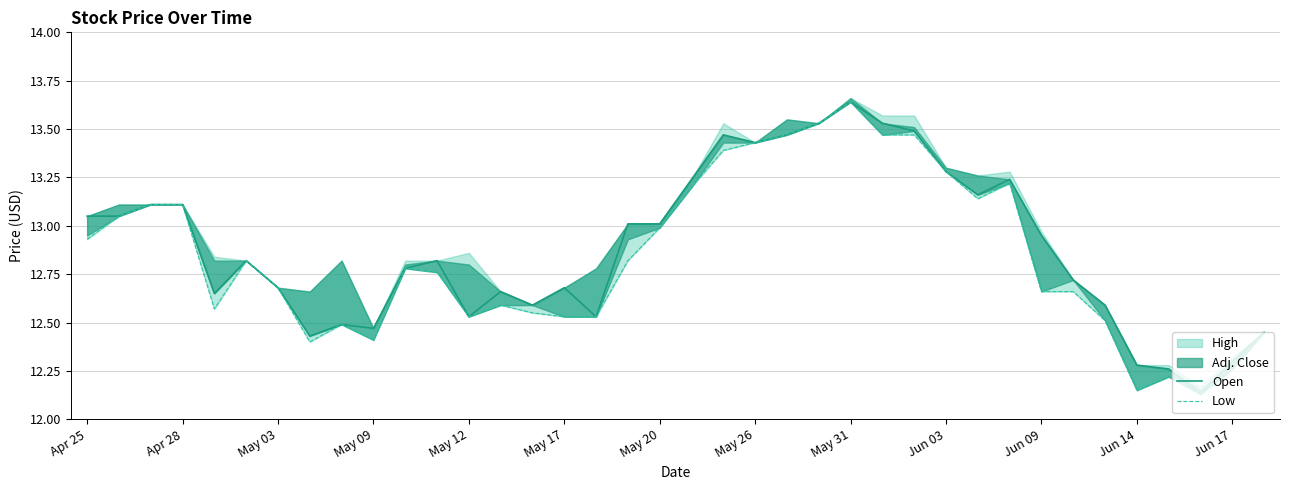

True or false: Low and Open intersect in this chart.

False